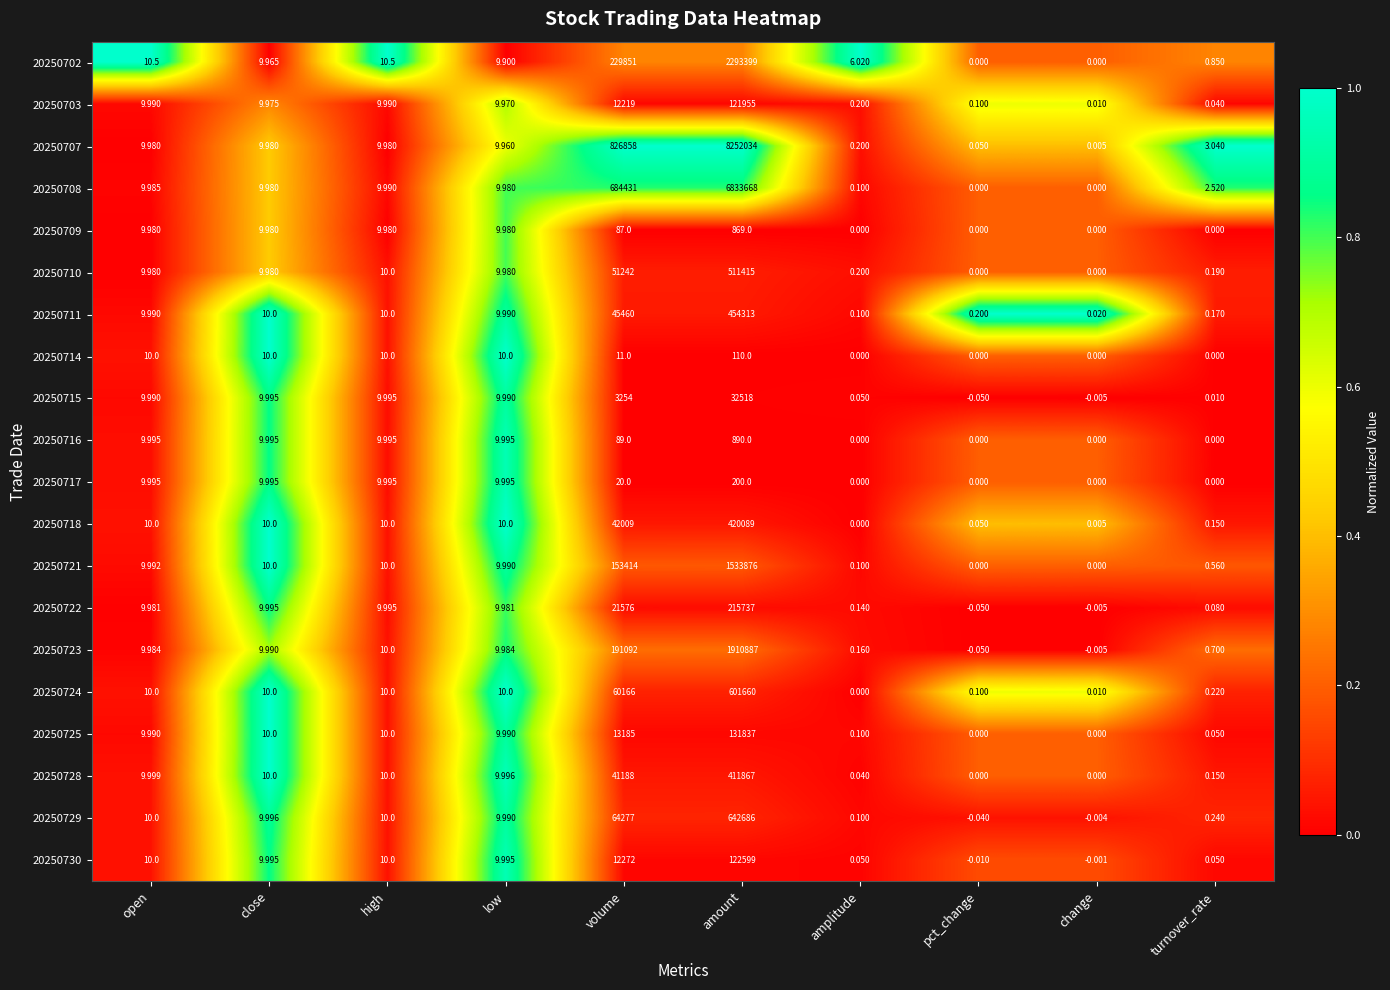

At which category is the sum across all series the highest?

amount